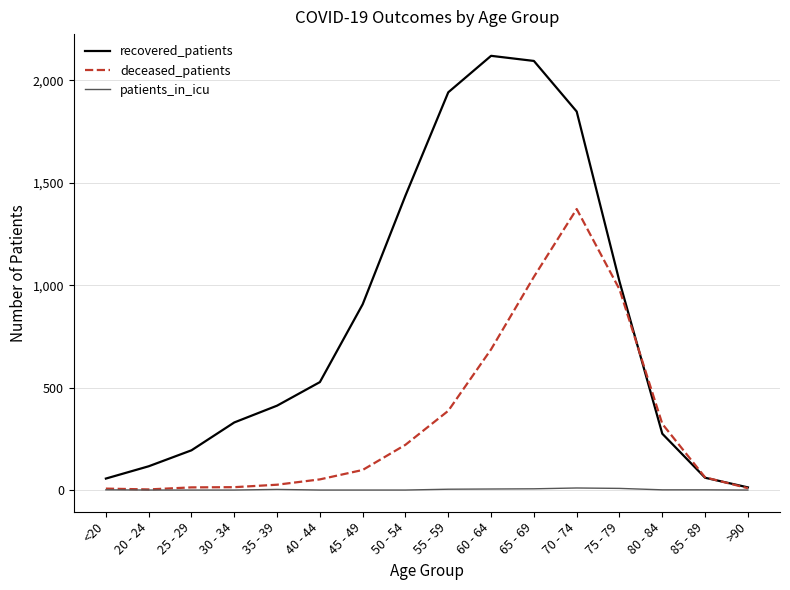

Rank the series by their maximum value, from lowest to highest.

patients_in_icu, deceased_patients, recovered_patients